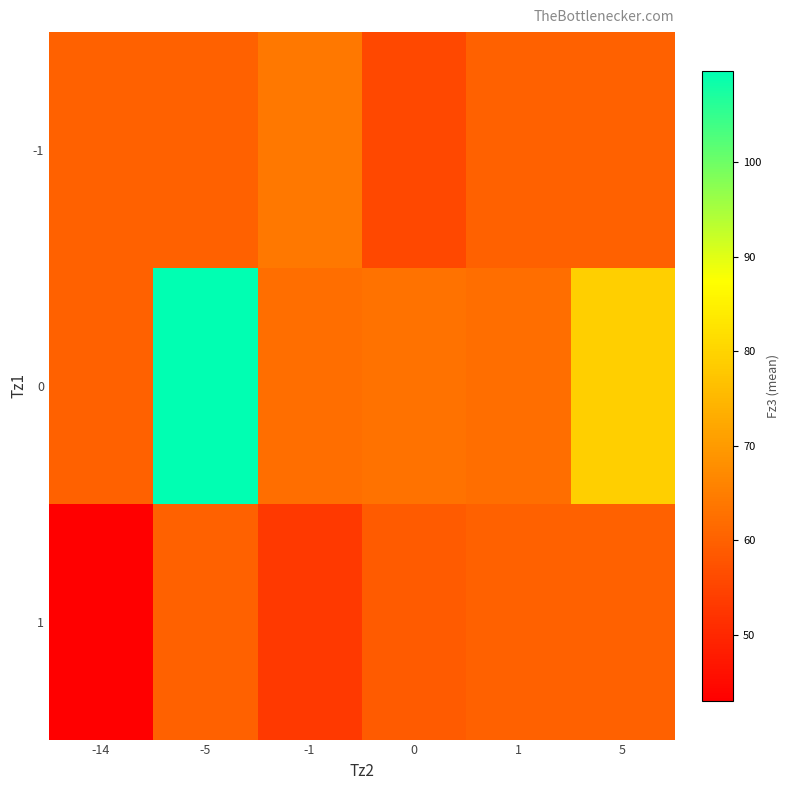

Which has a higher value, 1 or -1?

-1